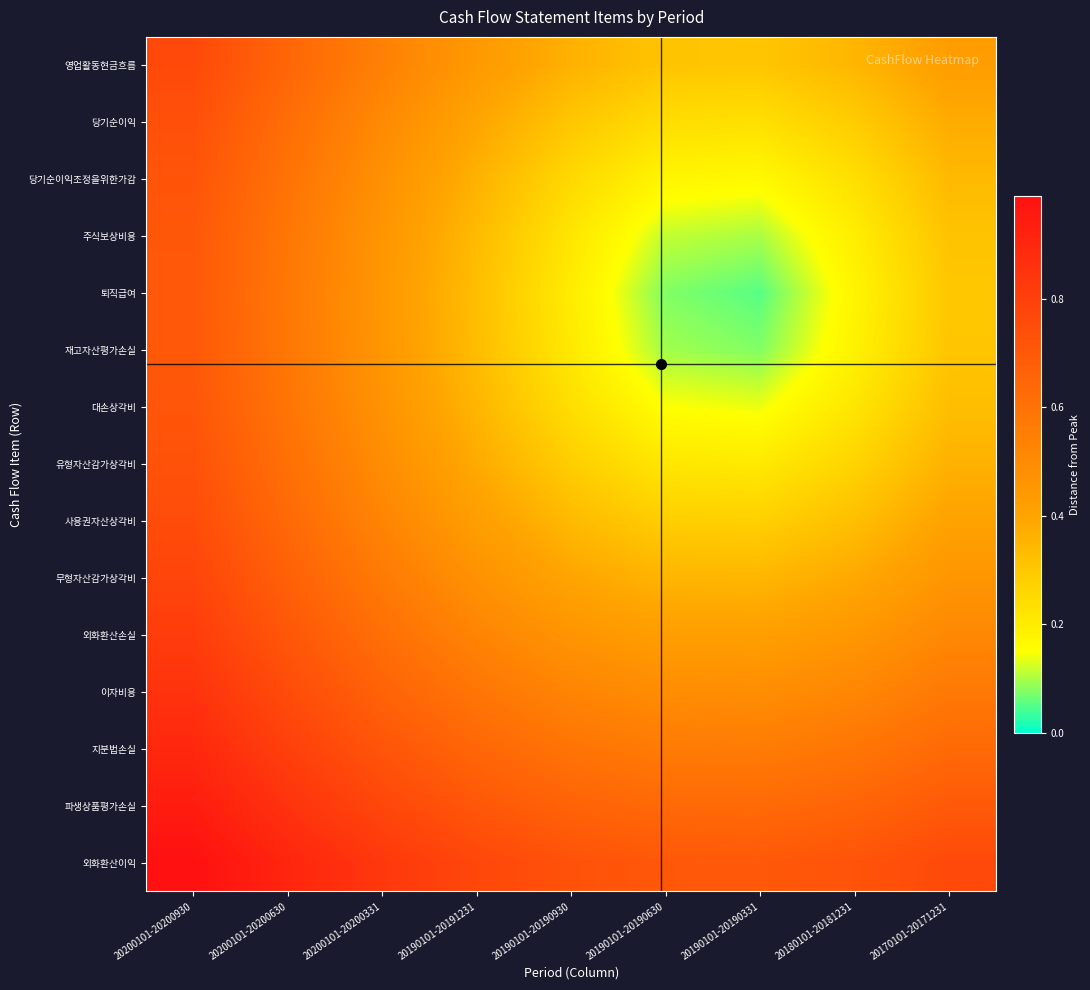

Reading left to right, transcribe all the data shown in this chart.

영업활동현금흐름: 20200101-20200930=0.8	20200101-20200630=0.6	20200101-20200331=0.5	20190101-20191231=0.4	20190101-20190930=0.4	20190101-20190630=0.3	20190101-20190331=0.3	20180101-20181231=0.3	20170101-20171231=0.4
당기순이익: 20200101-20200930=0.7	20200101-20200630=0.6	20200101-20200331=0.5	20190101-20191231=0.4	20190101-20190930=0.3	20190101-20190630=0.2	20190101-20190331=0.2	20180101-20181231=0.3	20170101-20171231=0.4
당기순이익조정을위한가감: 20200101-20200930=0.7	20200101-20200630=0.6	20200101-20200331=0.5	20190101-20191231=0.4	20190101-20190930=0.3	20190101-20190630=0.2	20190101-20190331=0.2	20180101-20181231=0.2	20170101-20171231=0.3
주식보상비용: 20200101-20200930=0.7	20200101-20200630=0.6	20200101-20200331=0.5	20190101-20191231=0.3	20190101-20190930=0.2	20190101-20190630=0.1	20190101-20190331=0.1	20180101-20181231=0.2	20170101-20171231=0.3
퇴직급여: 20200101-20200930=0.7	20200101-20200630=0.6	20200101-20200331=0.5	20190101-20191231=0.3	20190101-20190930=0.2	20190101-20190630=0.1	20190101-20190331=0.1	20180101-20181231=0.2	20170101-20171231=0.3
재고자산평가손실: 20200101-20200930=0.7	20200101-20200630=0.6	20200101-20200331=0.5	20190101-20191231=0.3	20190101-20190930=0.2	20190101-20190630=0.1	20190101-20190331=0.1	20180101-20181231=0.2	20170101-20171231=0.3
대손상각비: 20200101-20200930=0.7	20200101-20200630=0.6	20200101-20200331=0.5	20190101-20191231=0.3	20190101-20190930=0.2	20190101-20190630=0.1	20190101-20190331=0.1	20180101-20181231=0.2	20170101-20171231=0.3
유형자산감가상각비: 20200101-20200930=0.7	20200101-20200630=0.6	20200101-20200331=0.5	20190101-20191231=0.4	20190101-20190930=0.3	20190101-20190630=0.2	20190101-20190331=0.2	20180101-20181231=0.3	20170101-20171231=0.4
사용권자산상각비: 20200101-20200930=0.8	20200101-20200630=0.6	20200101-20200331=0.5	20190101-20191231=0.4	20190101-20190930=0.3	20190101-20190630=0.3	20190101-20190331=0.3	20180101-20181231=0.3	20170101-20171231=0.4
무형자산감가상각비: 20200101-20200930=0.8	20200101-20200630=0.7	20200101-20200331=0.6	20190101-20191231=0.5	20190101-20190930=0.4	20190101-20190630=0.4	20190101-20190331=0.3	20180101-20181231=0.4	20170101-20171231=0.5
외화환산손실: 20200101-20200930=0.8	20200101-20200630=0.7	20200101-20200331=0.6	20190101-20191231=0.5	20190101-20190930=0.5	20190101-20190630=0.4	20190101-20190331=0.4	20180101-20181231=0.4	20170101-20171231=0.5
이자비용: 20200101-20200930=0.9	20200101-20200630=0.8	20200101-20200331=0.7	20190101-20191231=0.6	20190101-20190930=0.5	20190101-20190630=0.5	20190101-20190331=0.5	20180101-20181231=0.5	20170101-20171231=0.6
지분법손실: 20200101-20200930=0.9	20200101-20200630=0.8	20200101-20200331=0.7	20190101-20191231=0.6	20190101-20190930=0.6	20190101-20190630=0.6	20190101-20190331=0.6	20180101-20181231=0.6	20170101-20171231=0.6
파생상품평가손실: 20200101-20200930=0.9	20200101-20200630=0.9	20200101-20200331=0.8	20190101-20191231=0.7	20190101-20190930=0.7	20190101-20190630=0.6	20190101-20190331=0.6	20180101-20181231=0.7	20170101-20171231=0.7
외화환산이익: 20200101-20200930=1.0	20200101-20200630=0.9	20200101-20200331=0.8	20190101-20191231=0.8	20190101-20190930=0.7	20190101-20190630=0.7	20190101-20190331=0.7	20180101-20181231=0.7	20170101-20171231=0.8